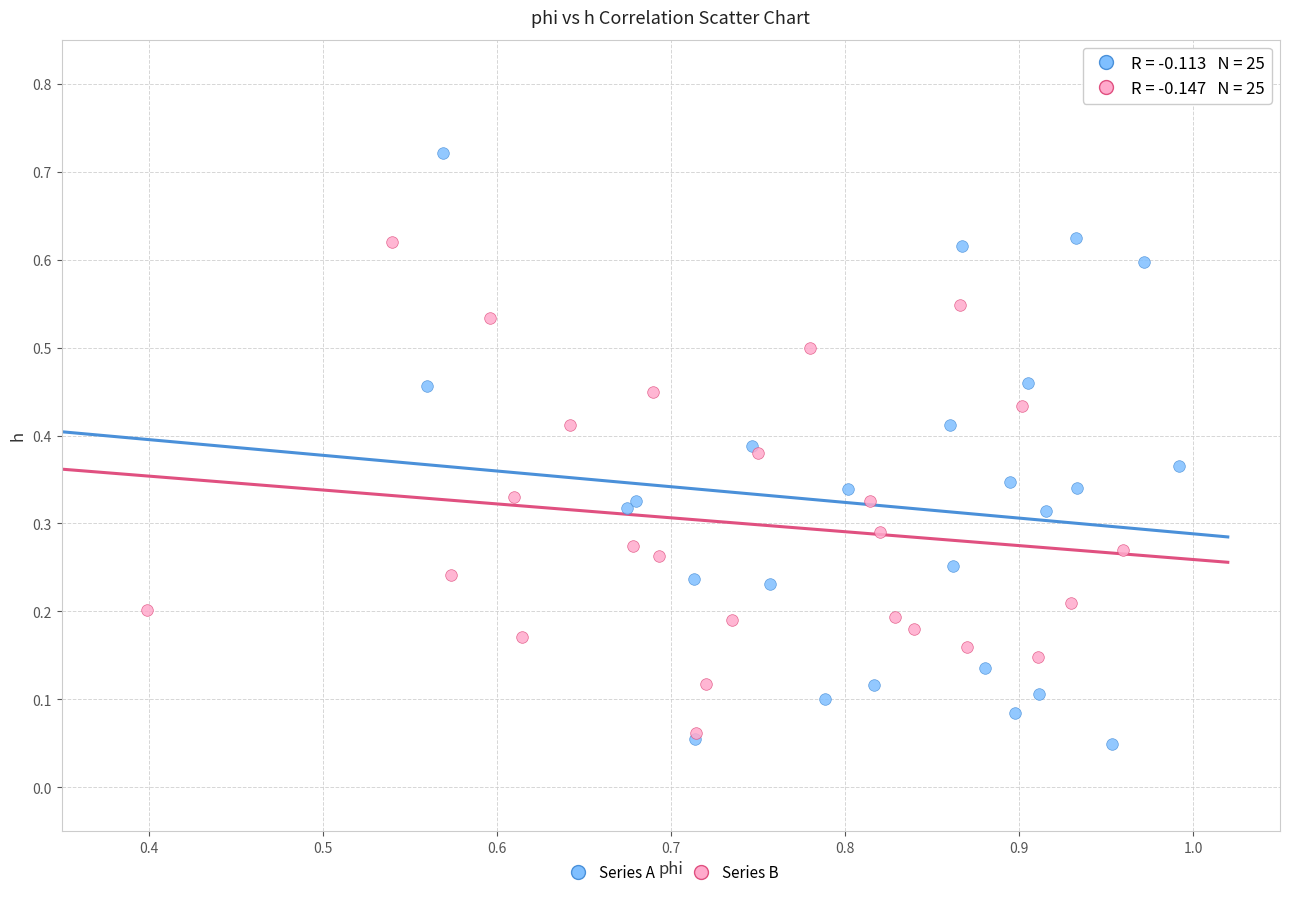

Which series reaches the minimum Y coordinate?

Series A